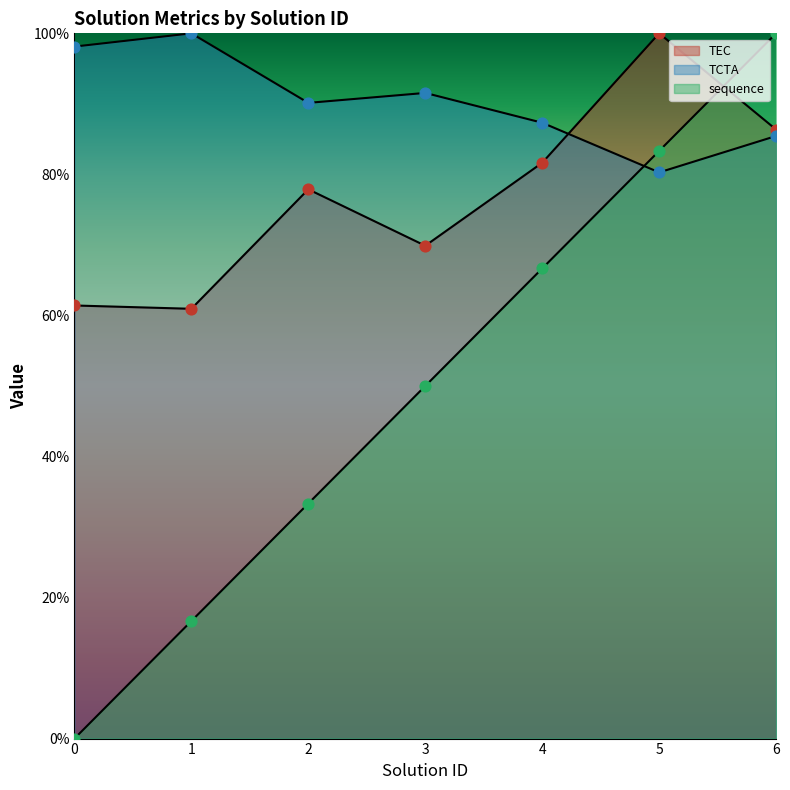

Is the value of TEC at 0 greater than the value of sequence at 0?

Yes